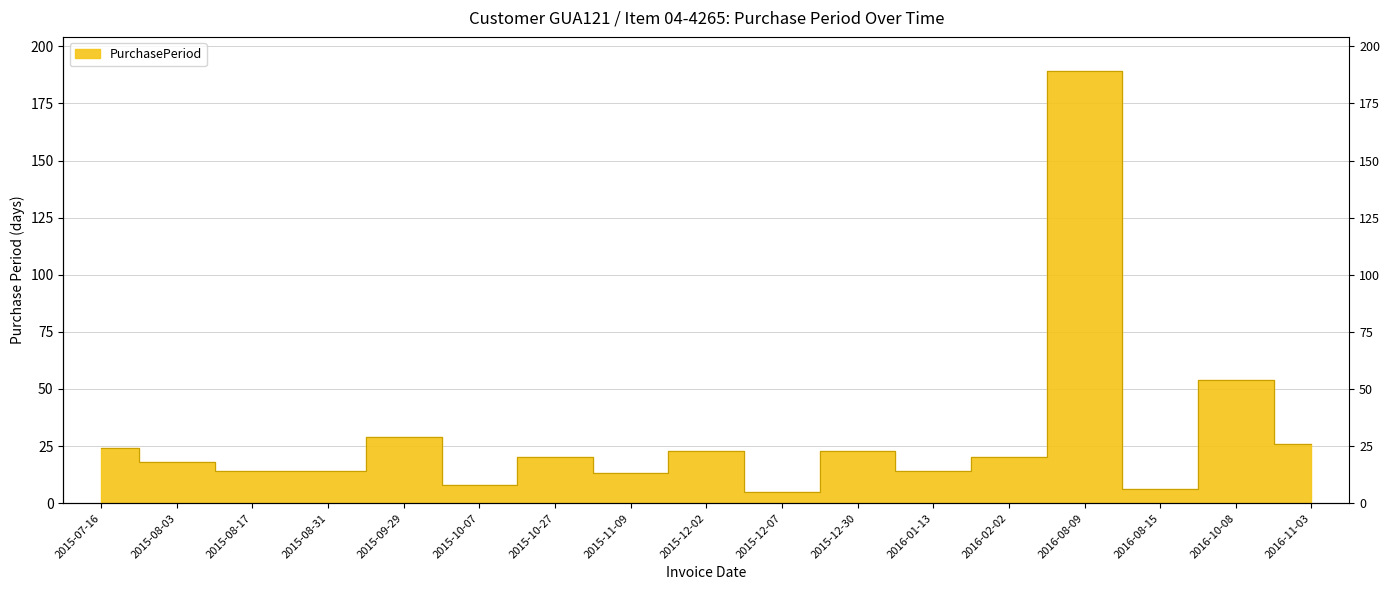

Rank the categories by value from lowest to highest.

2015-12-07, 2016-08-15, 2015-10-07, 2015-11-09, 2015-08-17, 2015-08-31, 2016-01-13, 2015-08-03, 2015-10-27, 2016-02-02, 2015-12-02, 2015-12-30, 2015-07-16, 2016-11-03, 2015-09-29, 2016-10-08, 2016-08-09